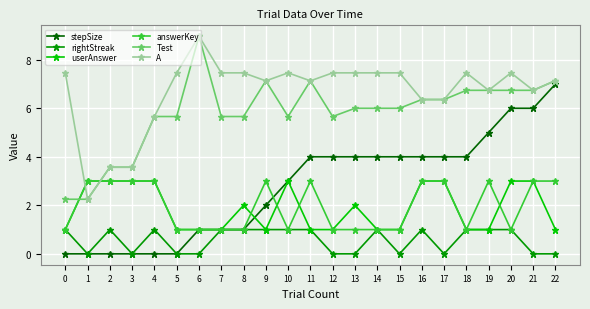

What are all the series names shown in the legend?

stepSize, rightStreak, userAnswer, answerKey, Test, A